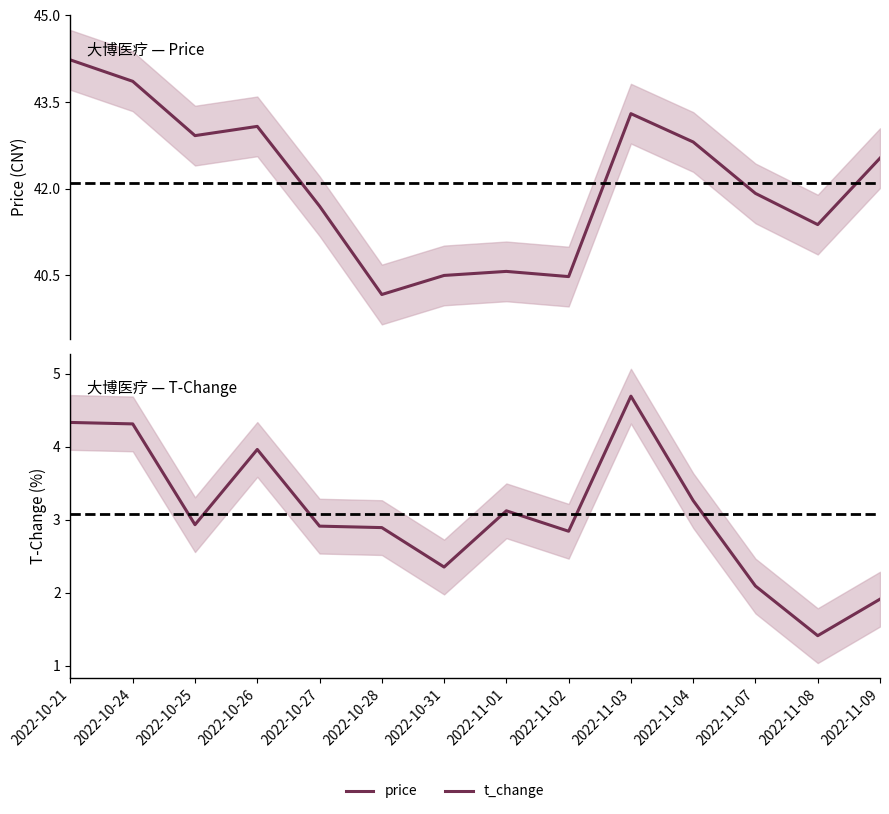

In t_change, how many points are higher than both neighbors (excluding endpoints)?

3